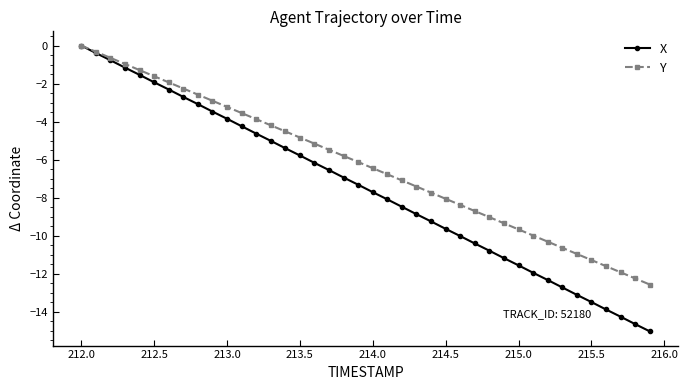

Which series has the largest total across all categories?

Y